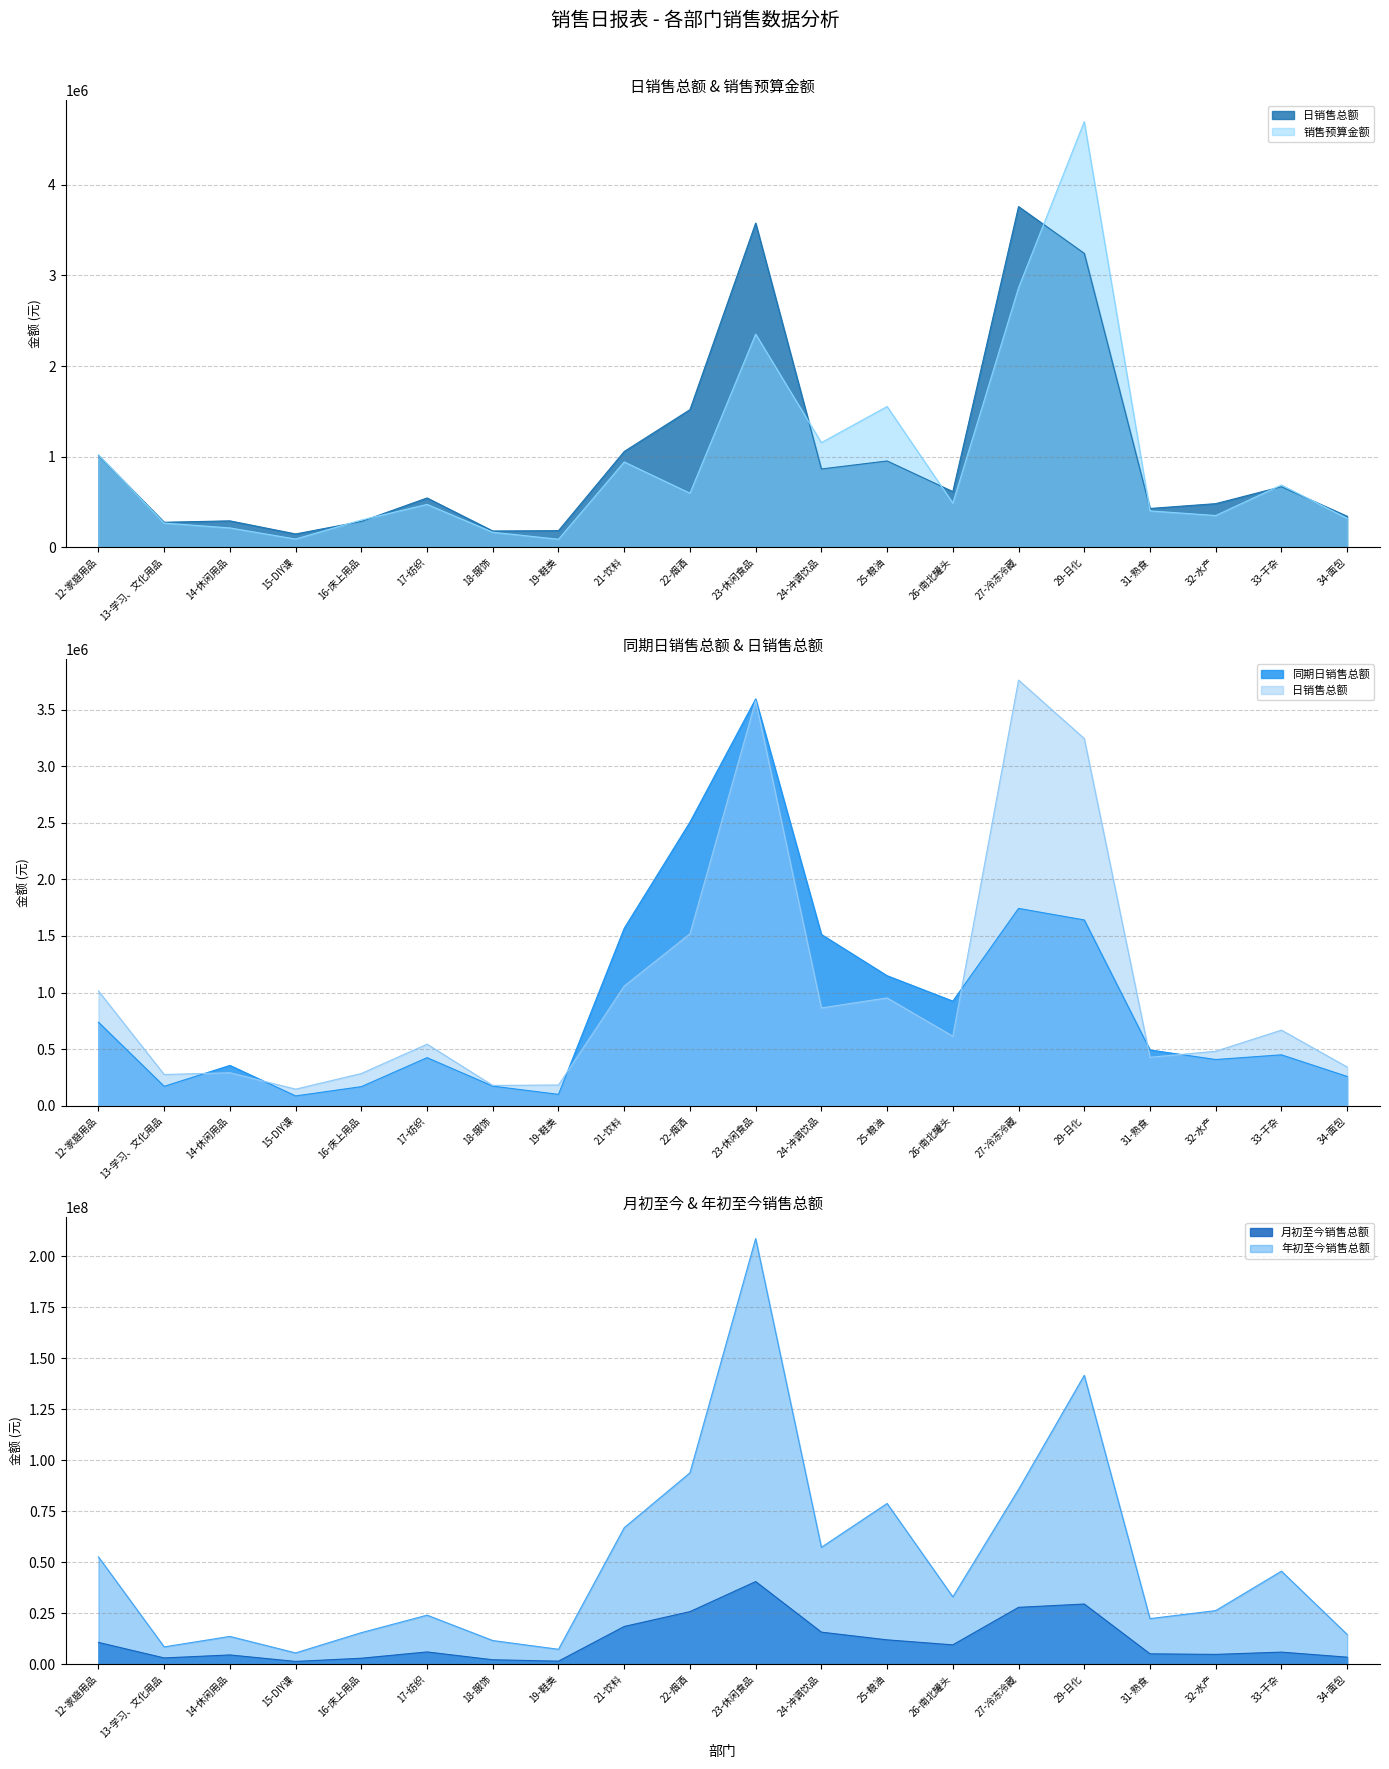

Which label corresponds to the largest value in the chart?

23-休闲食品